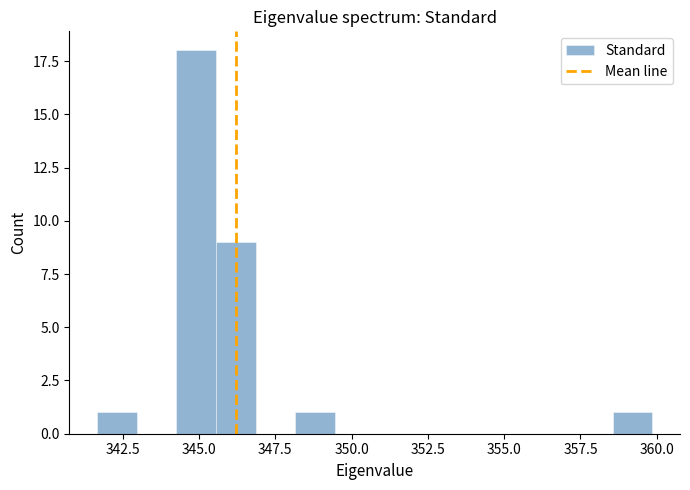

Read against the x-axis, roughly where is the centre of the tallest bar?

345.0